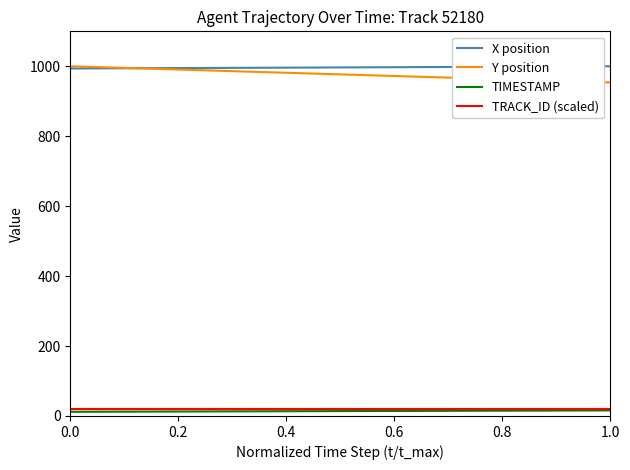

Does the chart have visible grid lines?

No